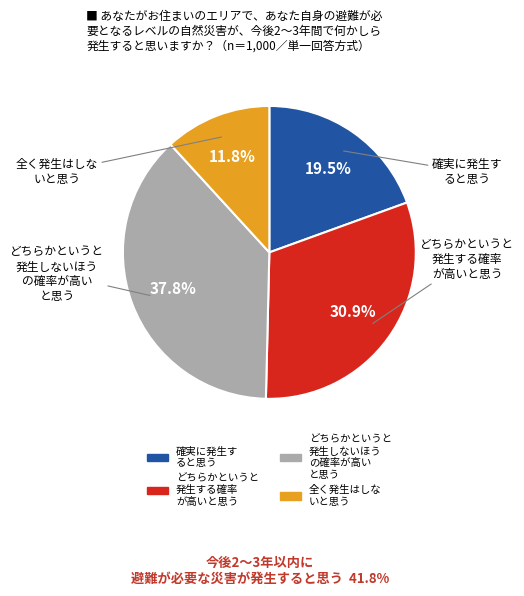

Does any single category account for the majority?

No